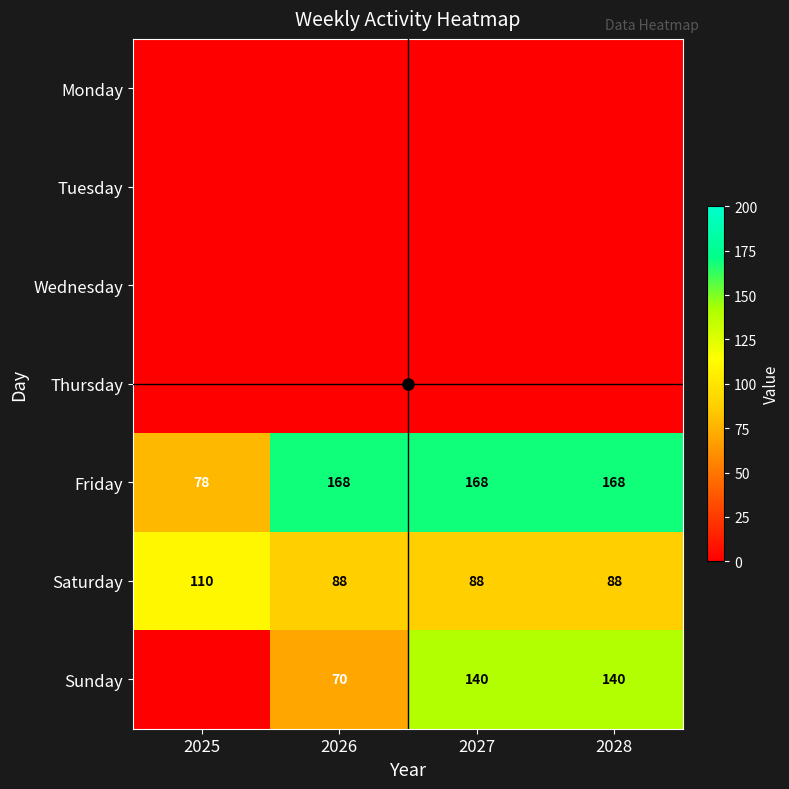

What is the sum of the Saturday values at 2025 and 2026?

198